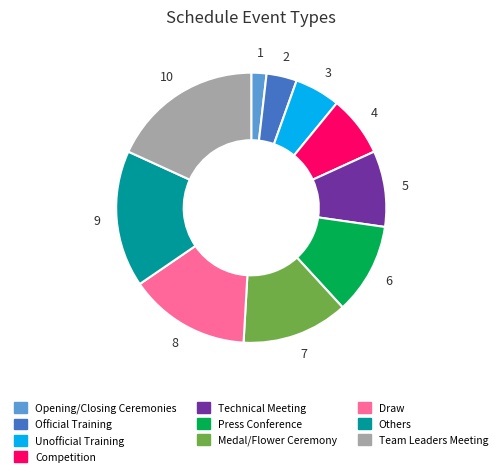

Is Press Conference the majority of the pie?

No